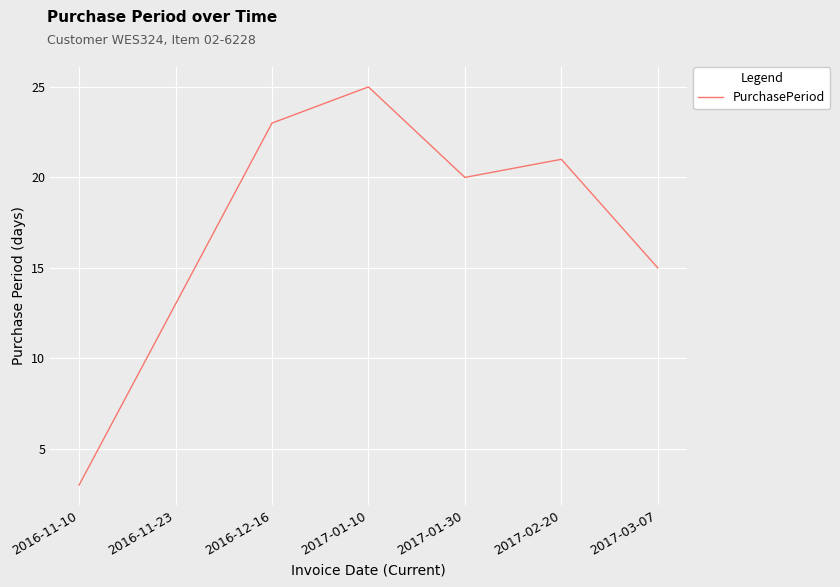

What position from the right is 2016-12-16?

5